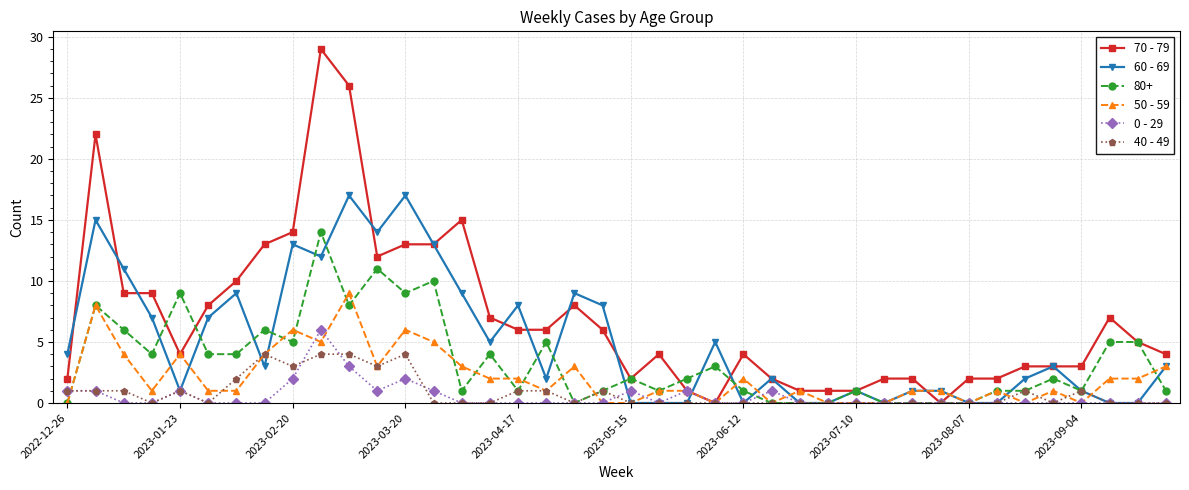

Rank the series by their maximum value, from lowest to highest.

40 - 49, 0 - 29, 50 - 59, 80+, 60 - 69, 70 - 79